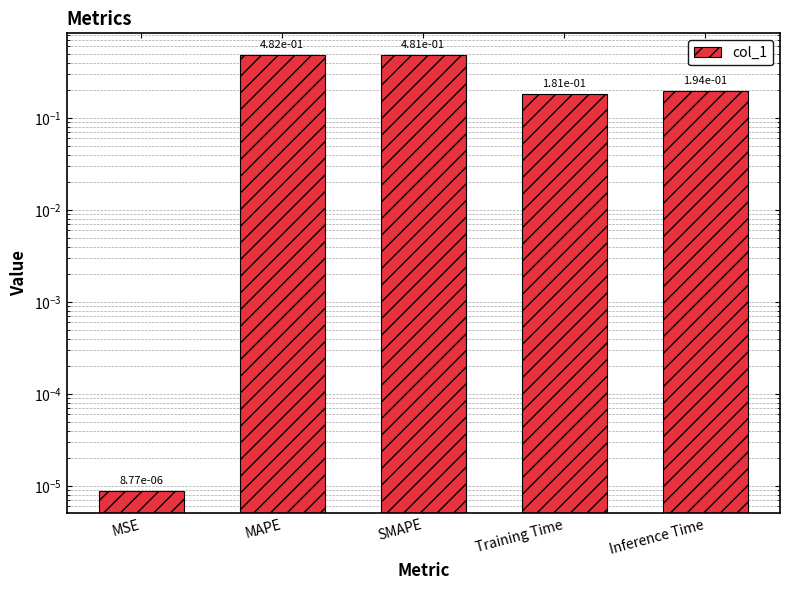

Reading right to left, list all the values displayed in this chart.

0.2	0.2	0.5	0.5	0.0